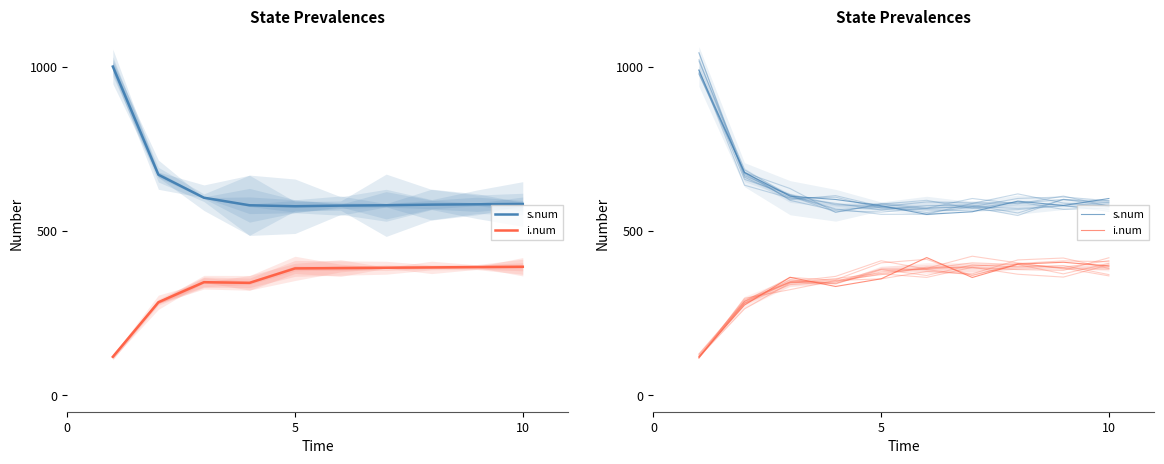

Is this an area chart (filled region under the line)?

No